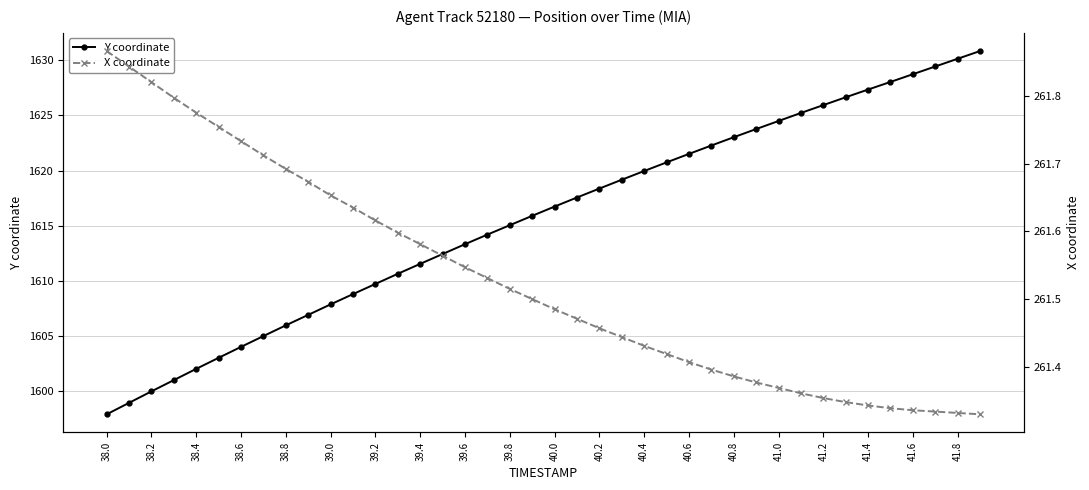

Is it true that Y coordinate equals 2319.1 at 39.8?

False